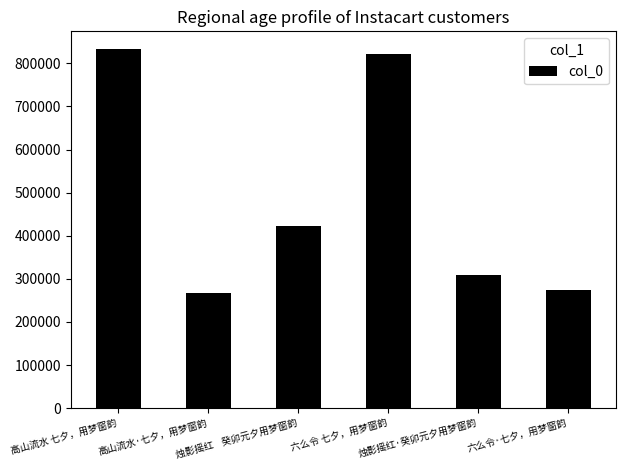

What is the ratio of the value at 烛影摇红    癸卯元夕用梦窗韵 to the value at 六么令·七夕，用梦窗韵?

1.5